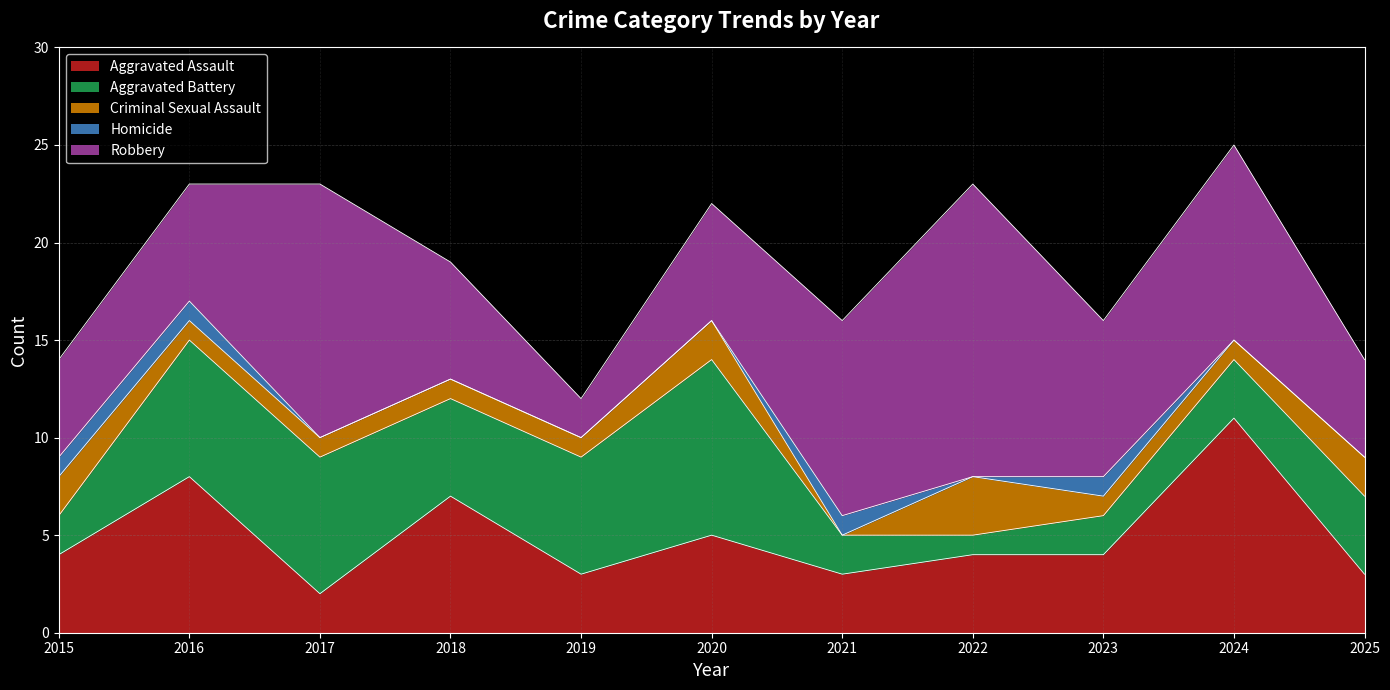

Reading left to right, transcribe all the data shown in this chart.

Aggravated Assault: 4	8	2	7	3	5	3	4	4	11	3
Aggravated Battery: 2	7	7	5	6	9	2	1	2	3	4
Criminal Sexual Assault: 2	1	1	1	1	2	0	3	1	1	2
Homicide: 1	1	0	0	0	0	1	0	1	0	0
Robbery: 5	6	13	6	2	6	10	15	8	10	5